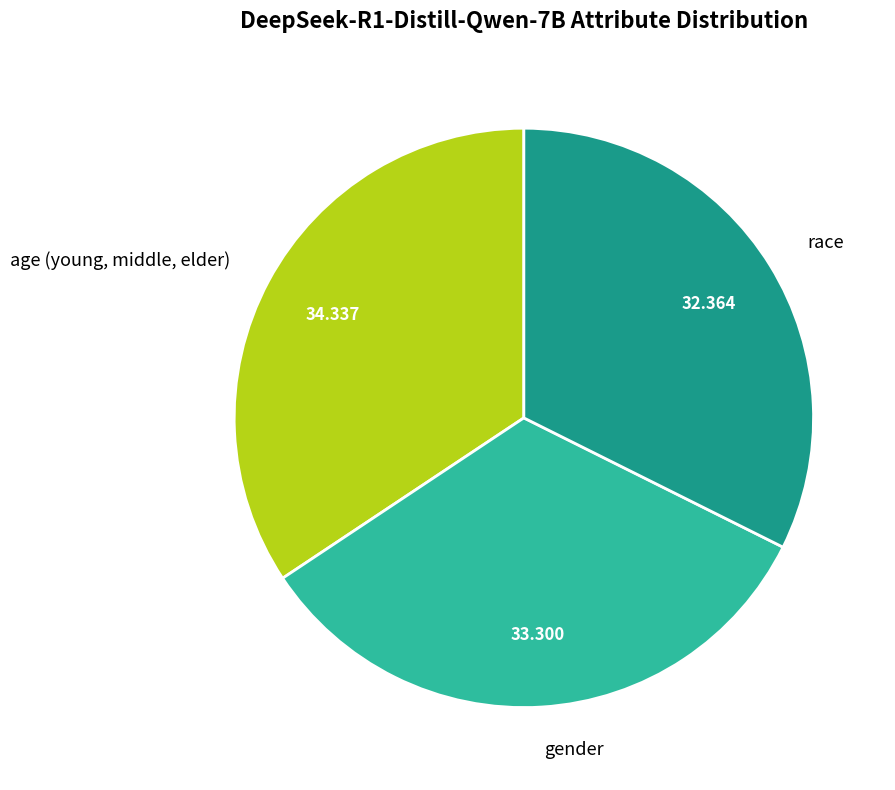

Which has a higher value, gender or age (young, middle, elder)?

age (young, middle, elder)